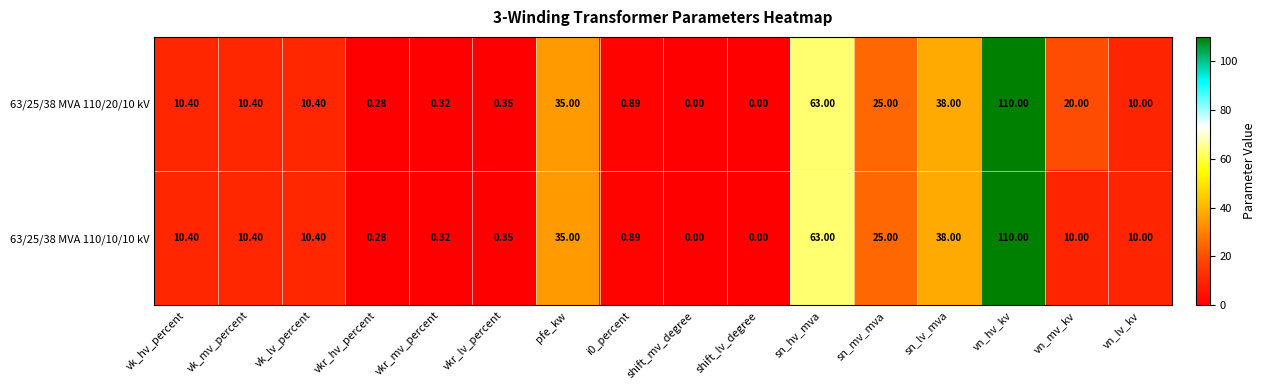

Where does the 63/25/38 MVA 110/10/10 kV series first go above 10?

vk_hv_percent